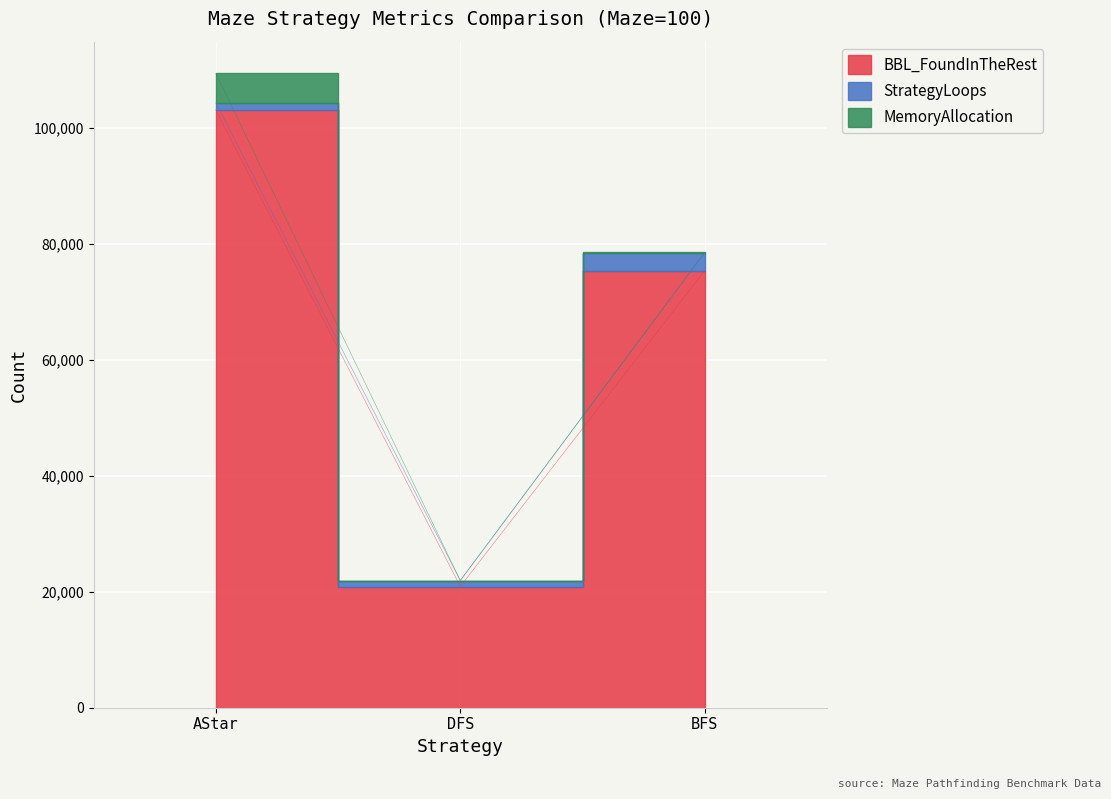

Which series changed the most between AStar and DFS?

BBL_FoundInTheRest